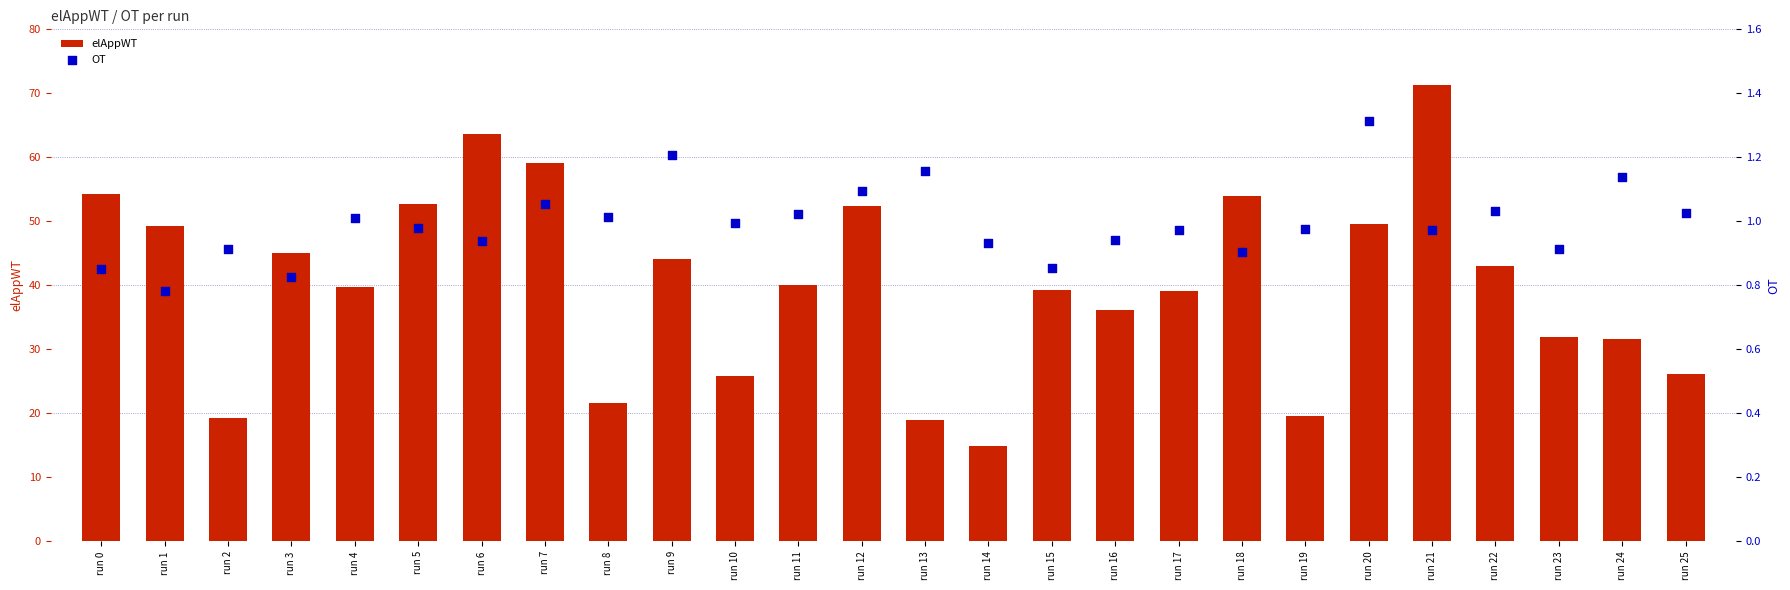

Is the value of OT at run 7 greater than the value of elAppWT at run 20?

No